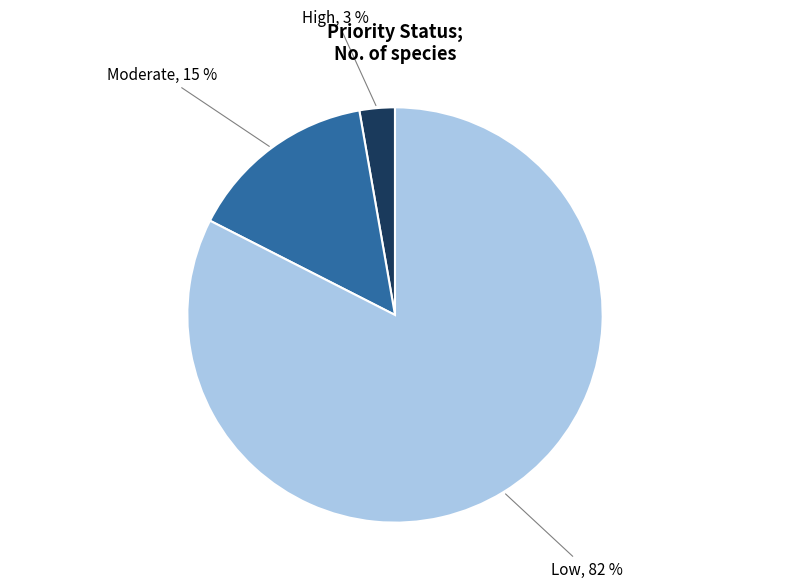

How many segments does this pie chart have?

3